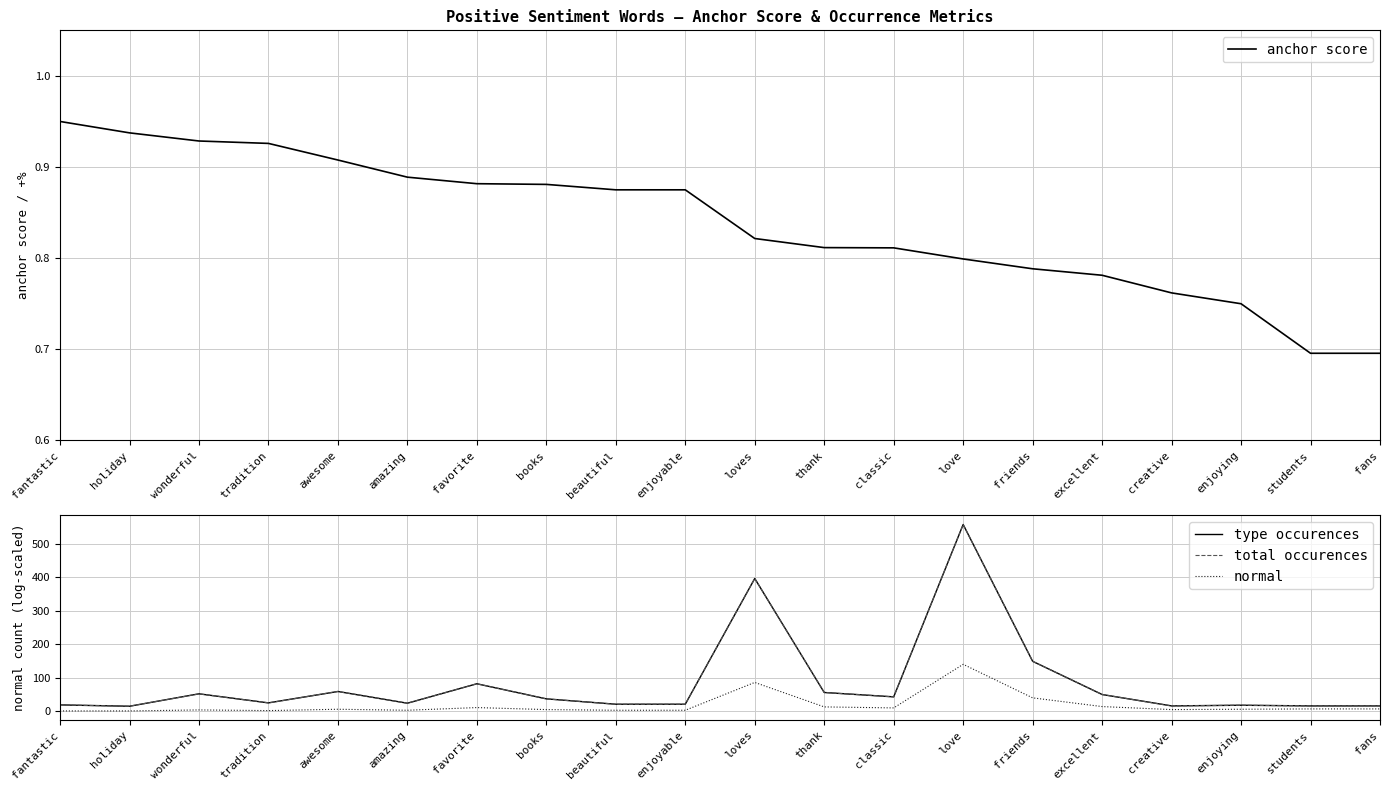

Which label corresponds to the largest value in the chart?

love